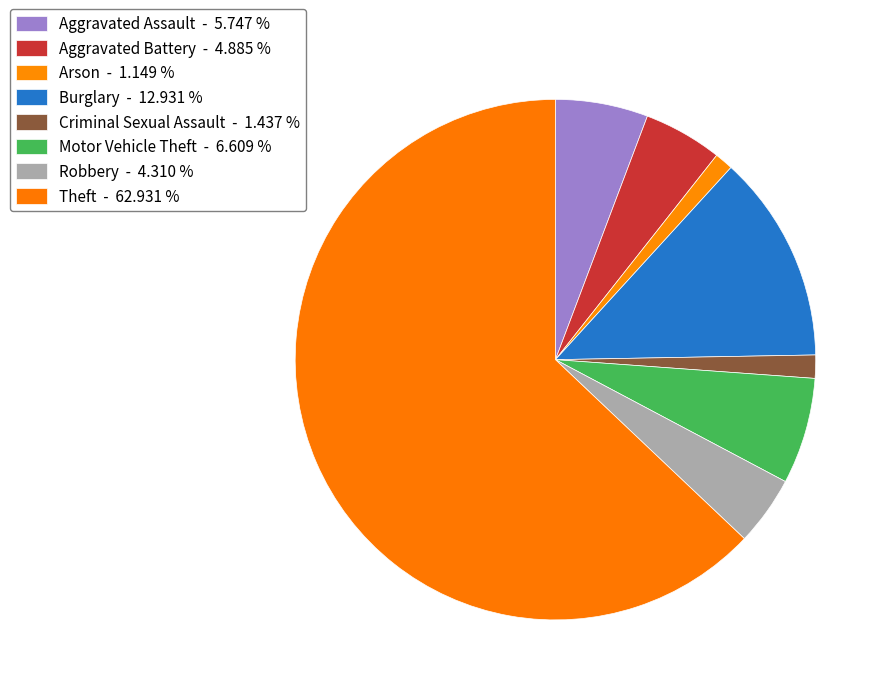

How many segments does this pie chart have?

8